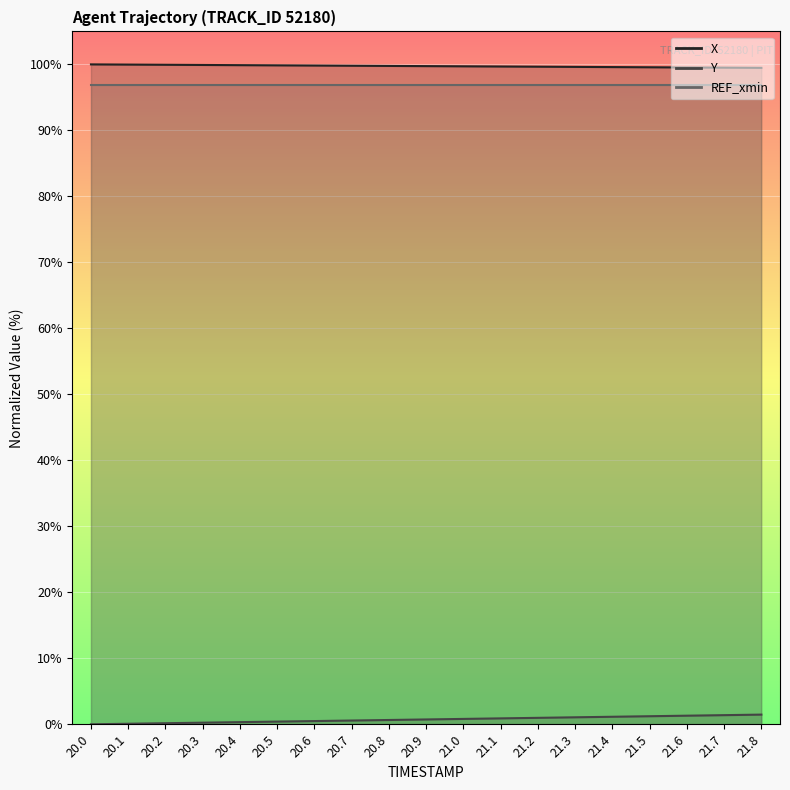

Is this an area chart (filled region under the line)?

No